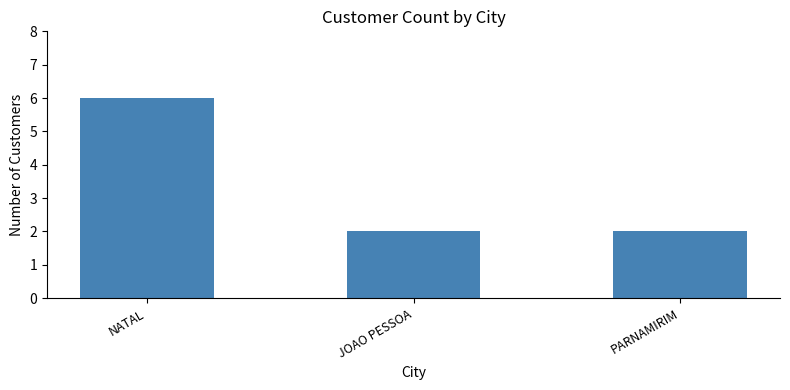

What is the maximum value shown in the chart?

6